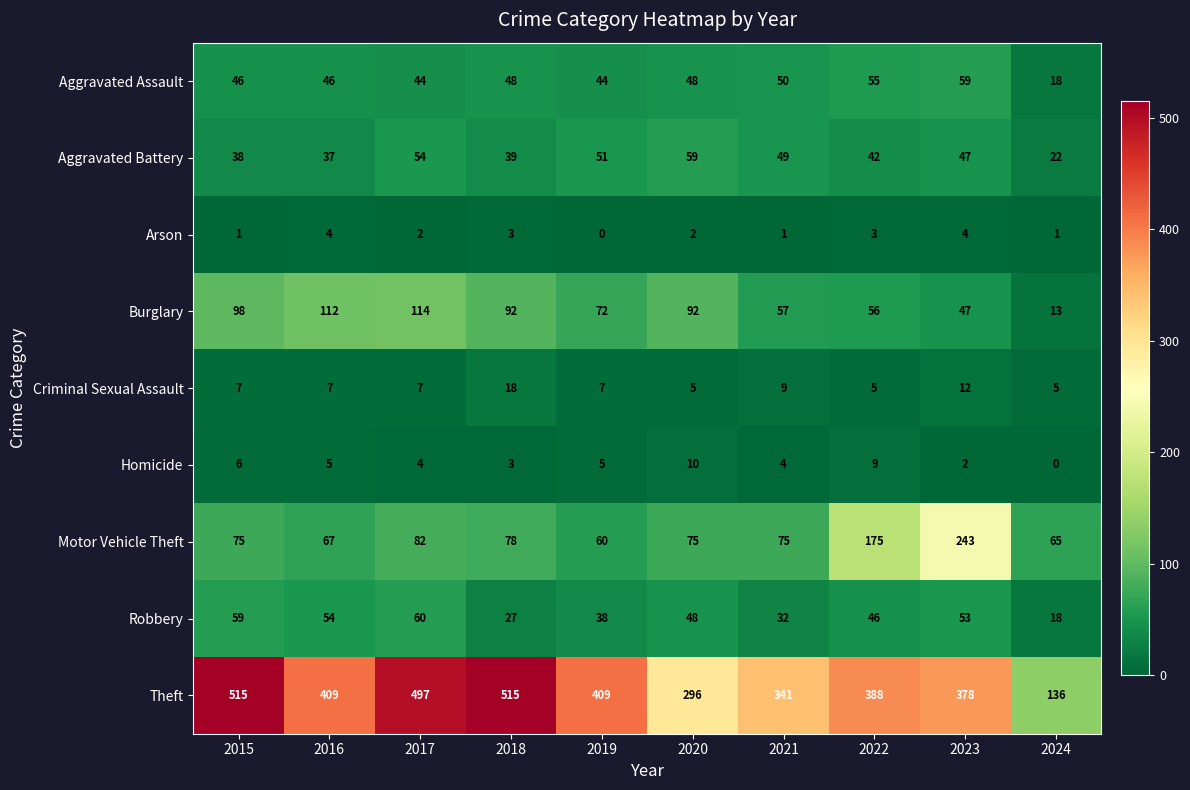

Is it true that Aggravated Battery equals 39 at 2018?

True